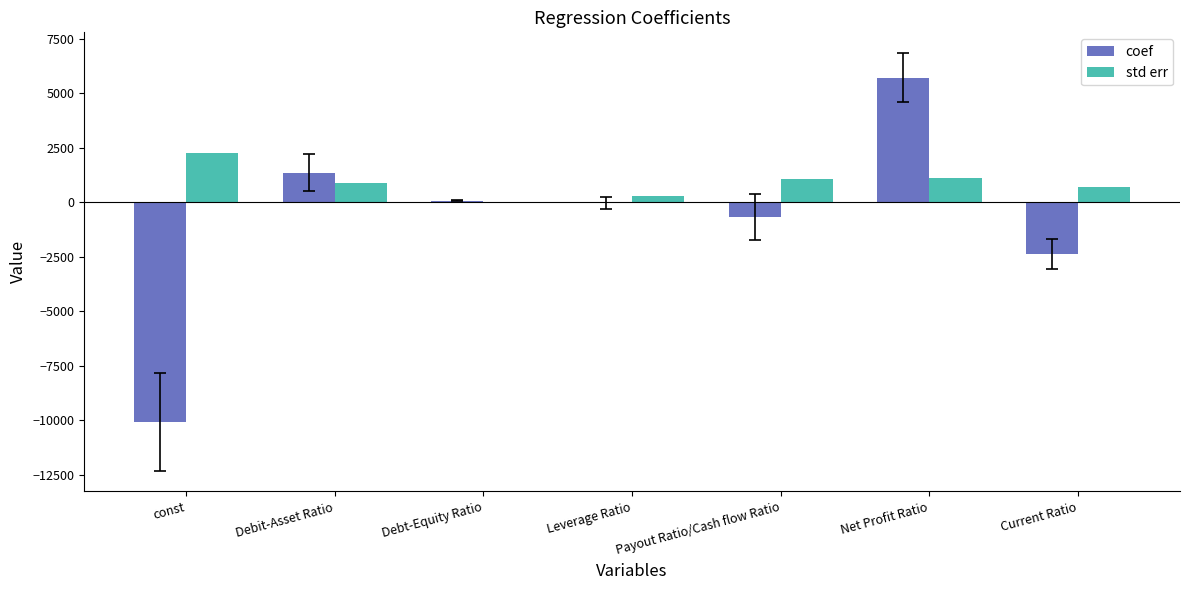

What is the average value of the std err series?

888.3